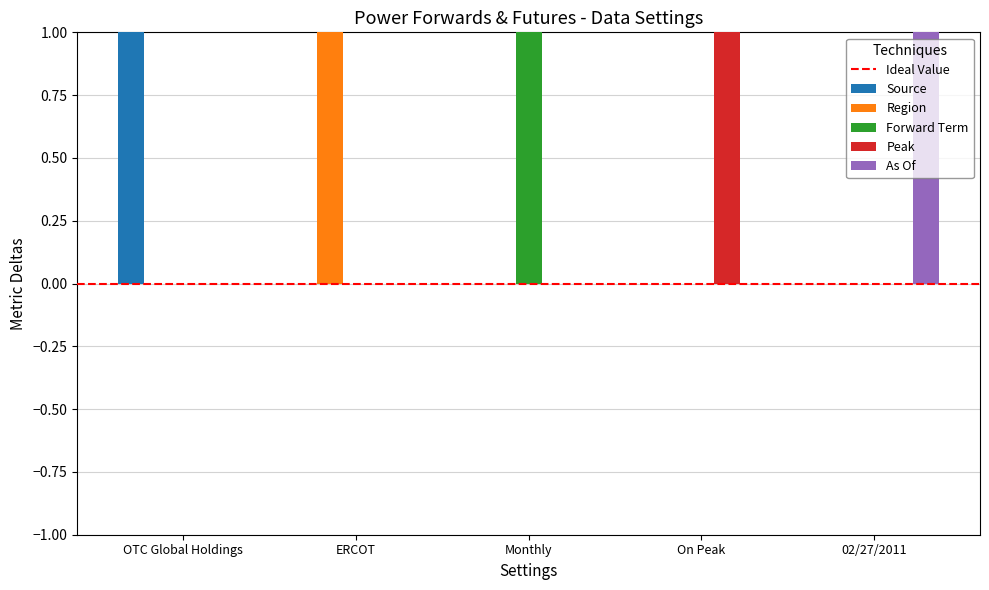

The value of Region at Monthly is 0. True or false?

True